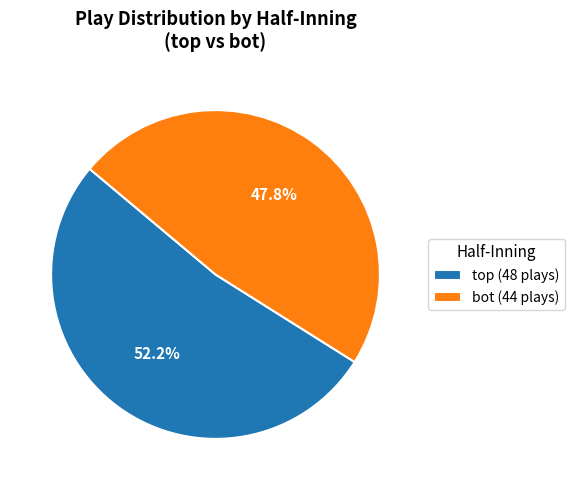

Is bot the majority of the pie?

No